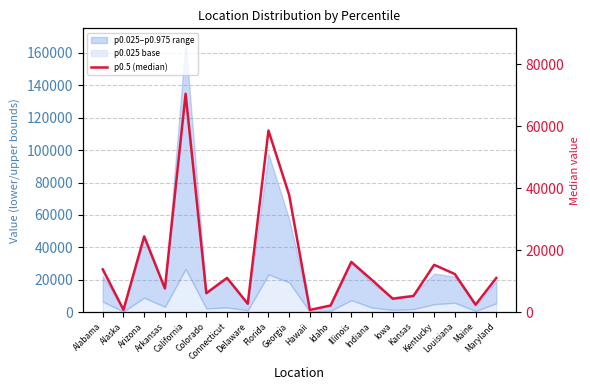

Which label corresponds to the largest value in the chart?

California